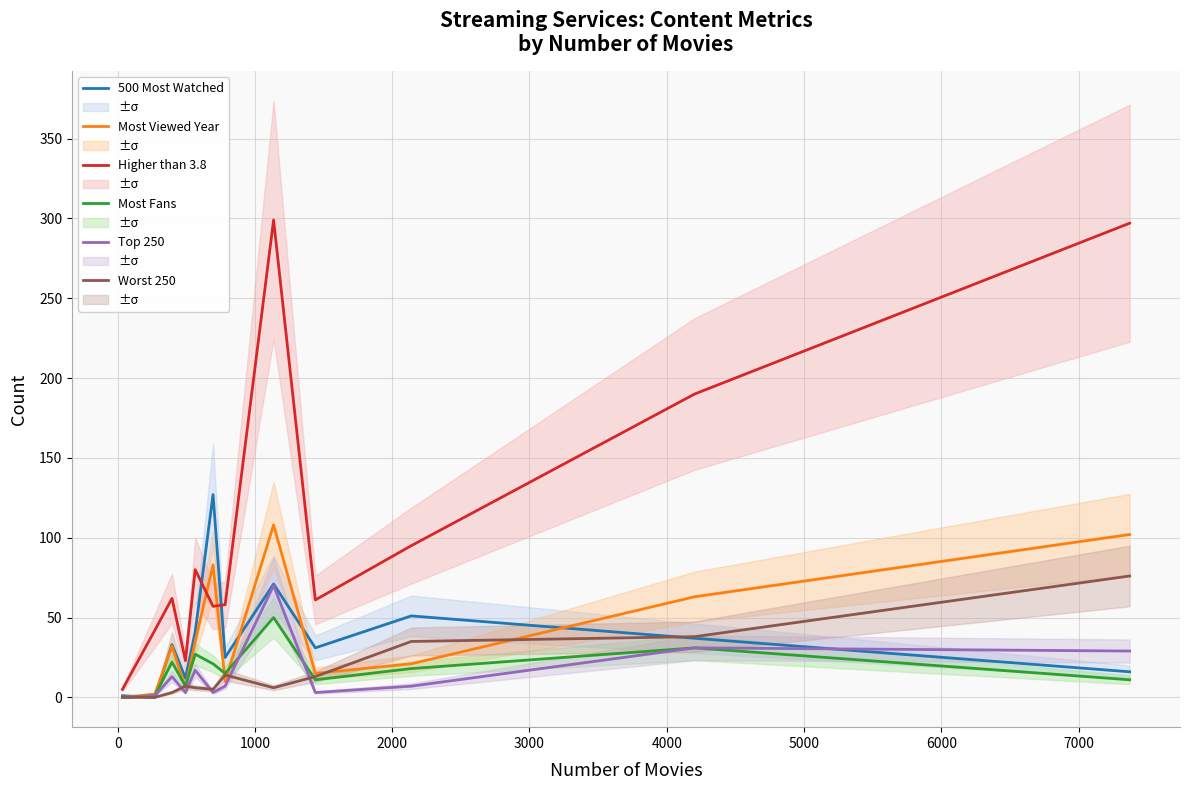

What is the highest value of the Most Fans series?

50